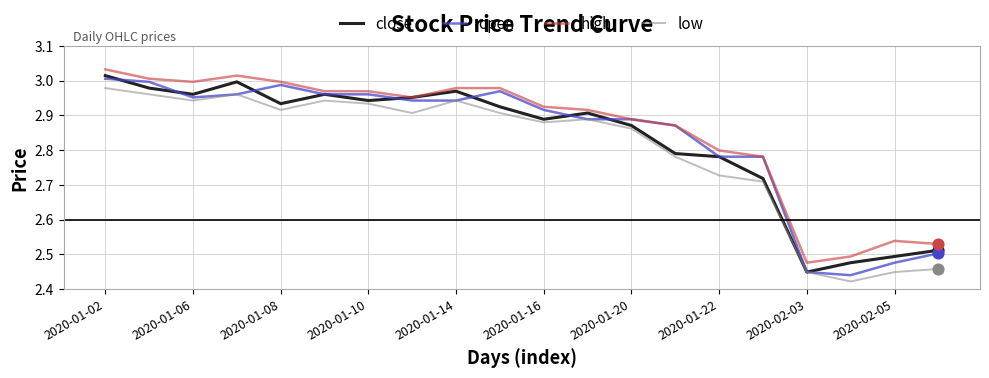

What are all the series names shown in the legend?

close, open, high, low